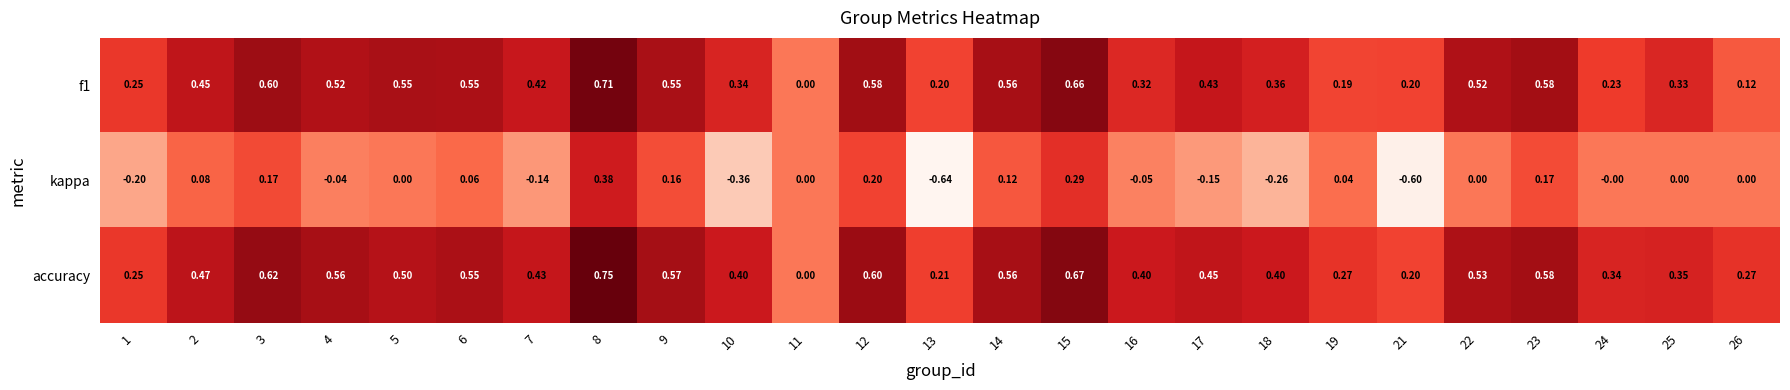

Between 18 and 19, which series saw the biggest shift?

kappa